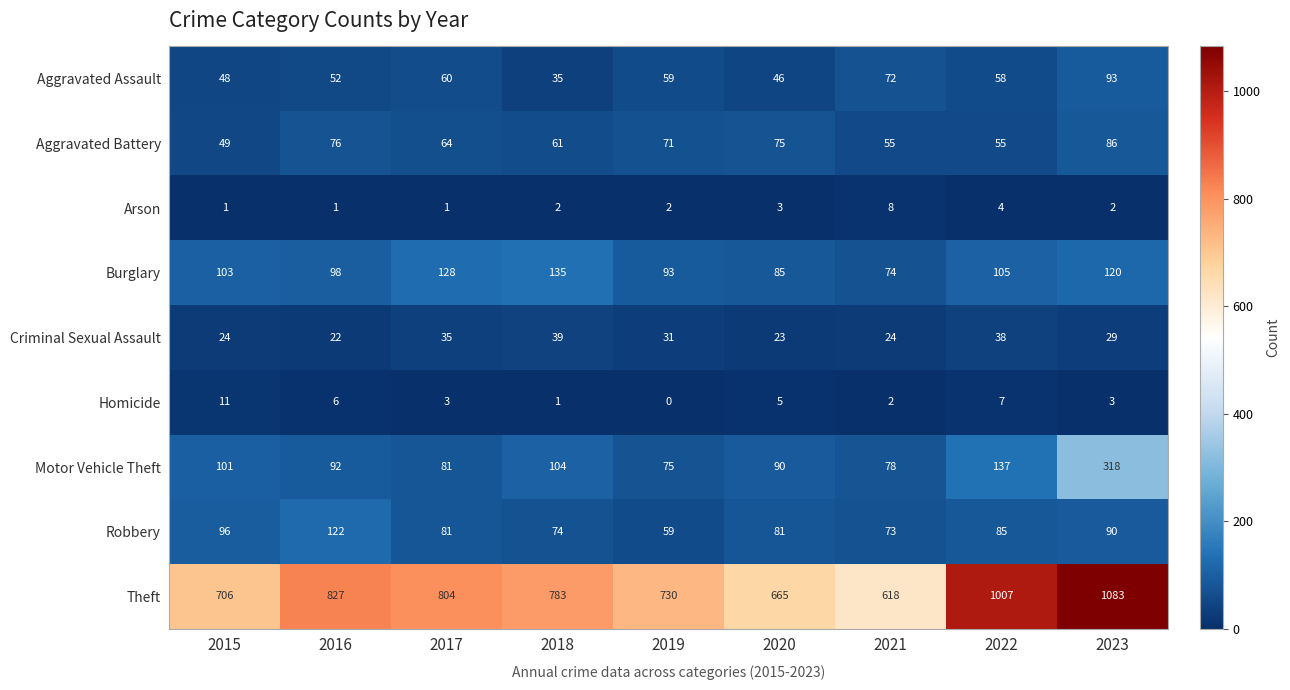

Is it true that Aggravated Assault equals 19 at 2021?

False